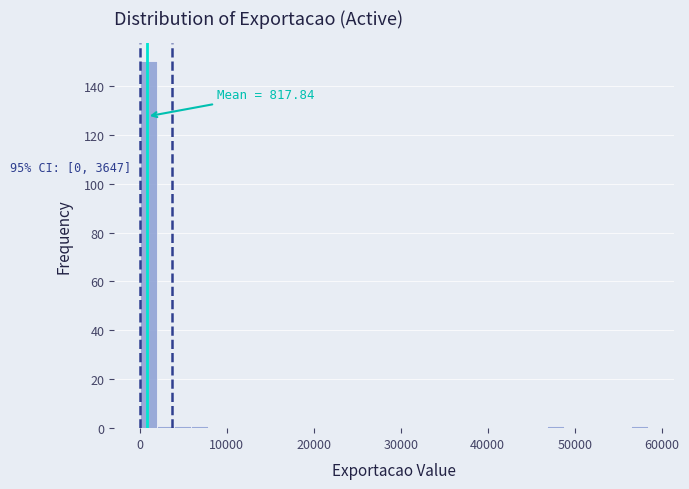

Around what value on the x-axis is the tallest bar? Give the approximate position of its centre, as read against the axis.

1000